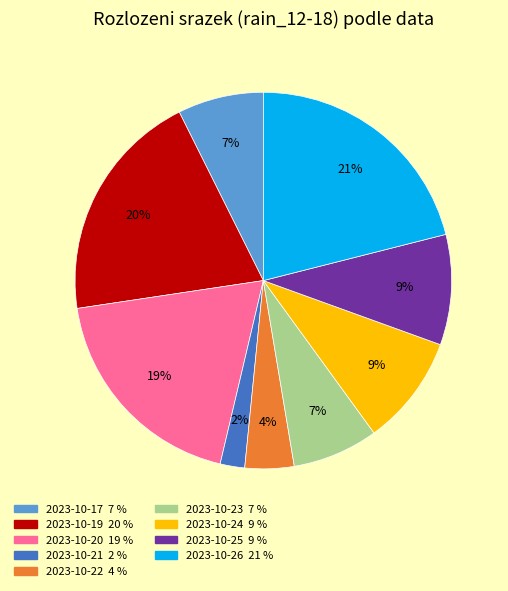

To the nearest percent, what is the average slice percentage?

11%